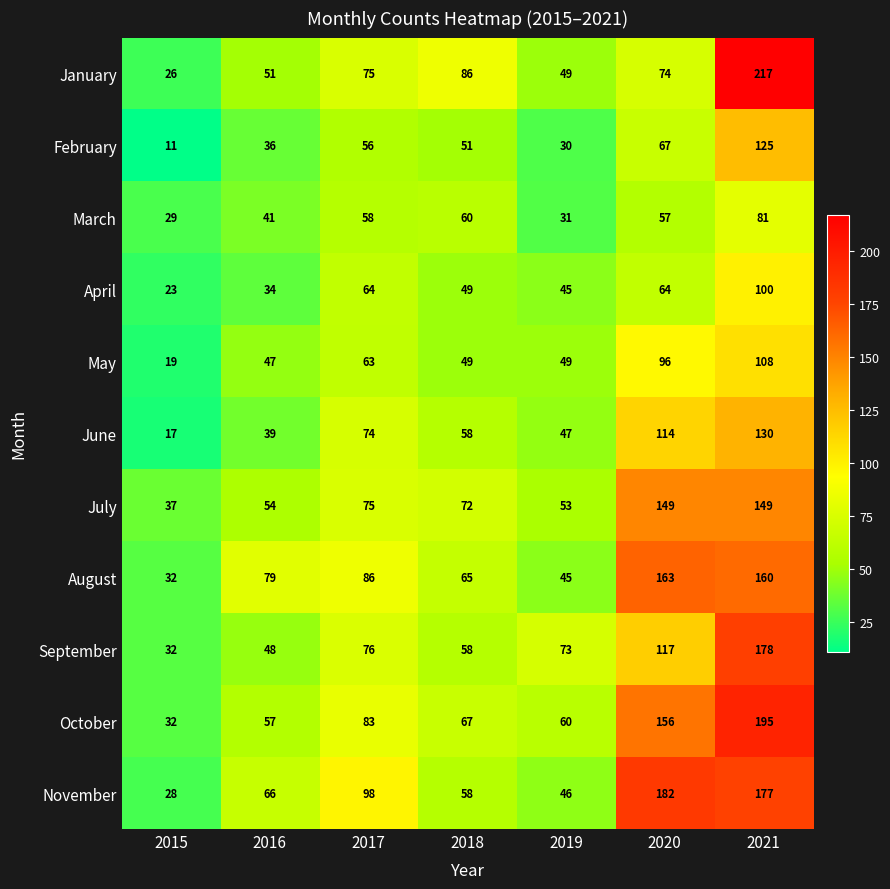

What is the total value across all series at 2021?

1620